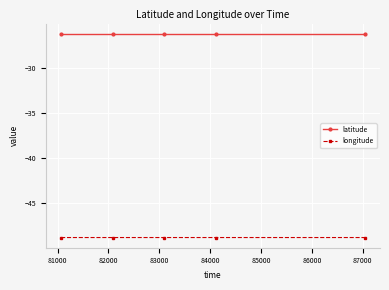

How many categories are shown in the chart?

5